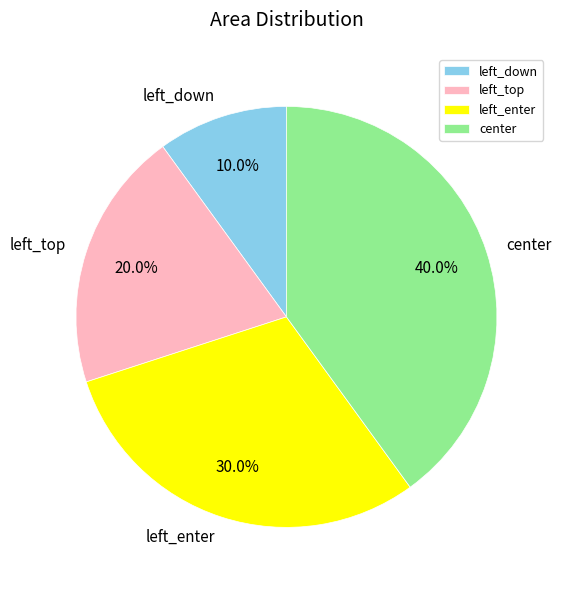

Approximately how many times larger is the value at left_enter compared to left_down?

3.0